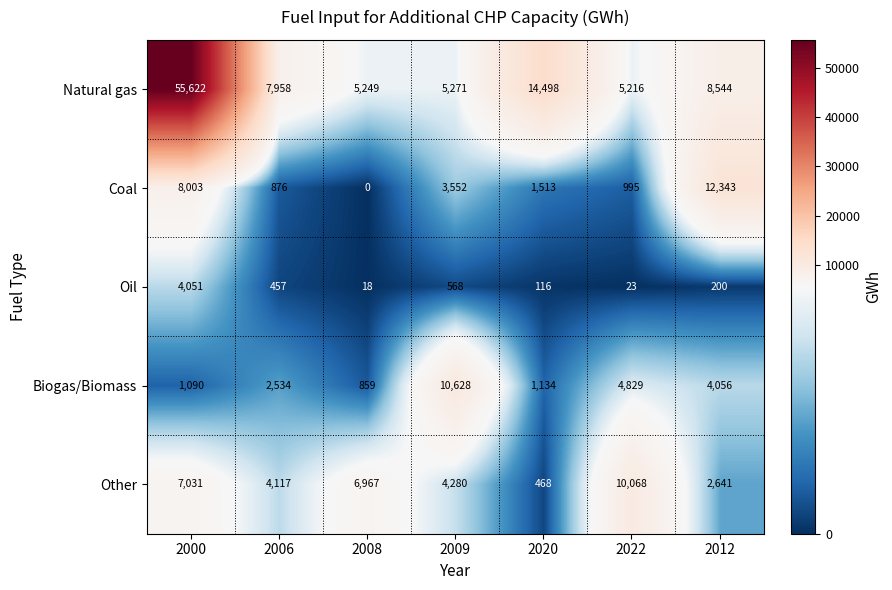

How many distinct data groups are displayed?

5